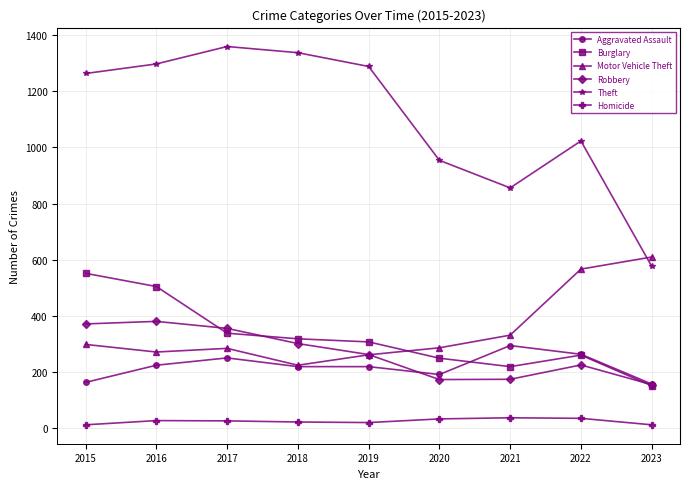

What is the greatest value displayed?

1359